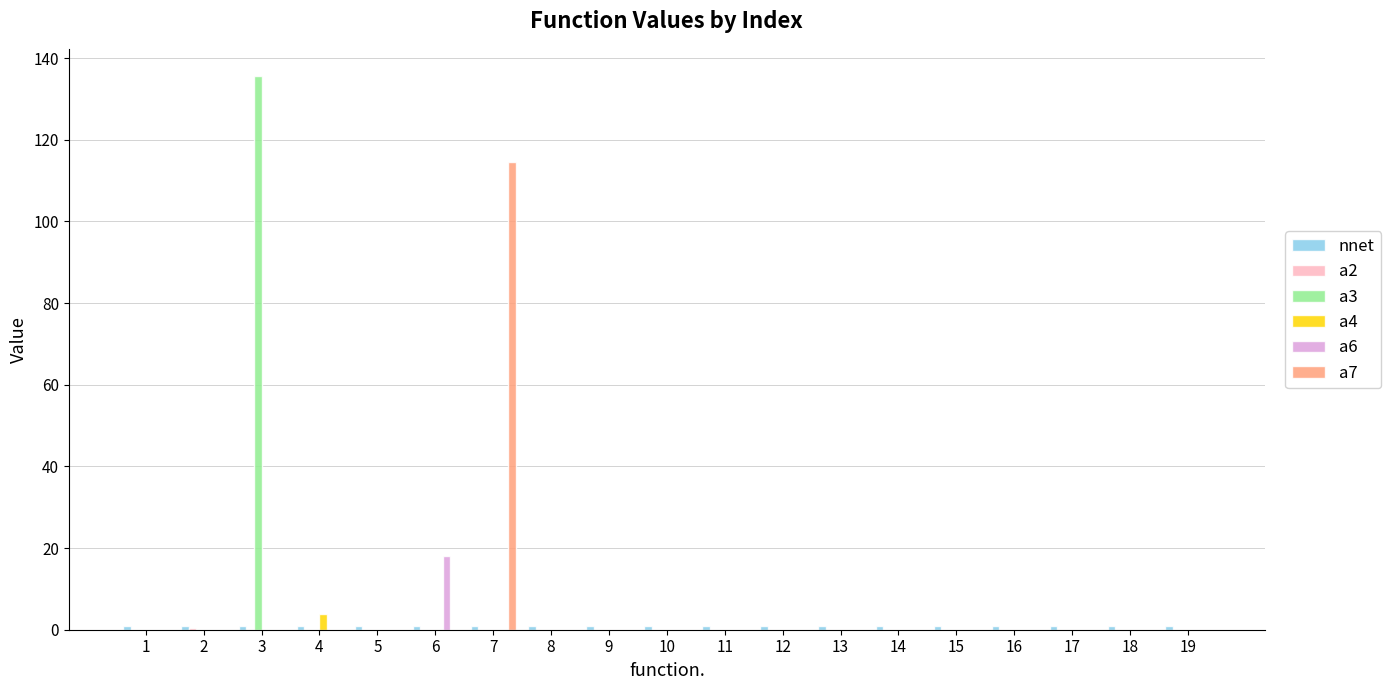

At which category is the sum across all series the highest?

3